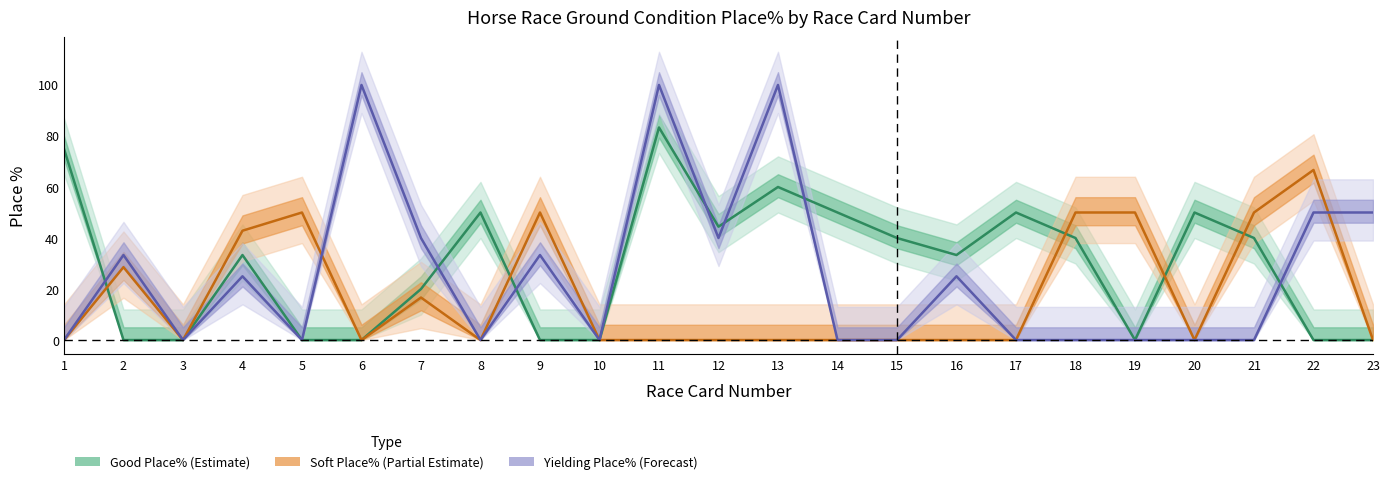

After their last crossing, which series has the higher values: Yielding Place% or Good Place%?

Yielding Place%